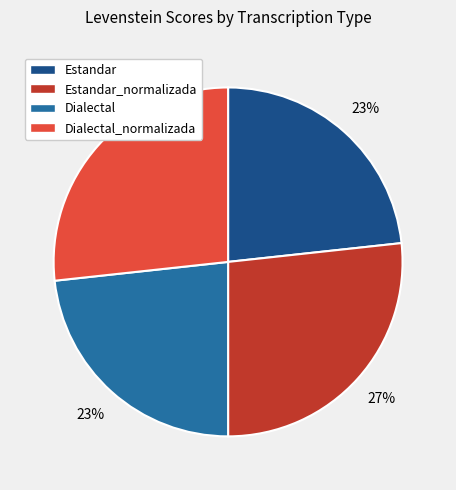

To the nearest percent, what percentage of the pie is Dialectal_normalizada?

27%